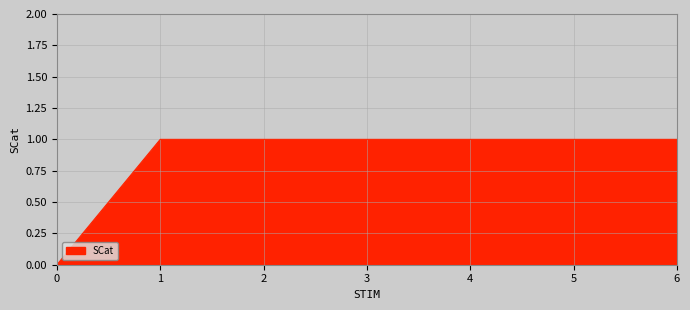

How many values are between 1 and 2?

6